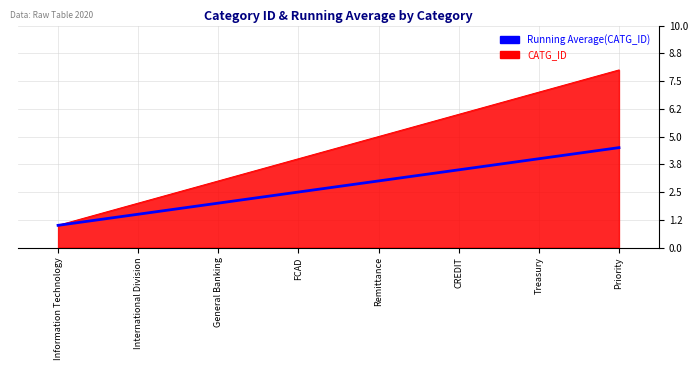

Rank the series at CREDIT from highest to lowest value.

CATG_ID, Running Average(CATG_ID)